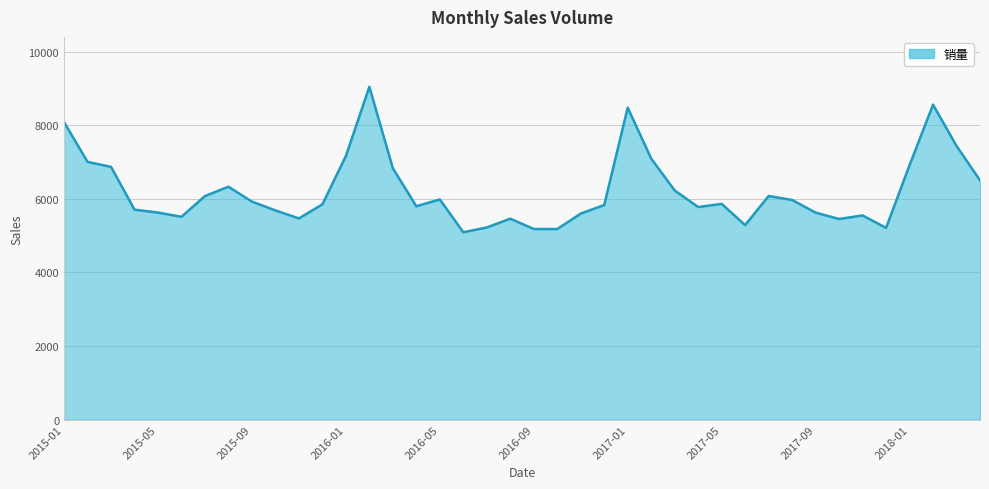

What is the greatest value displayed?

9045